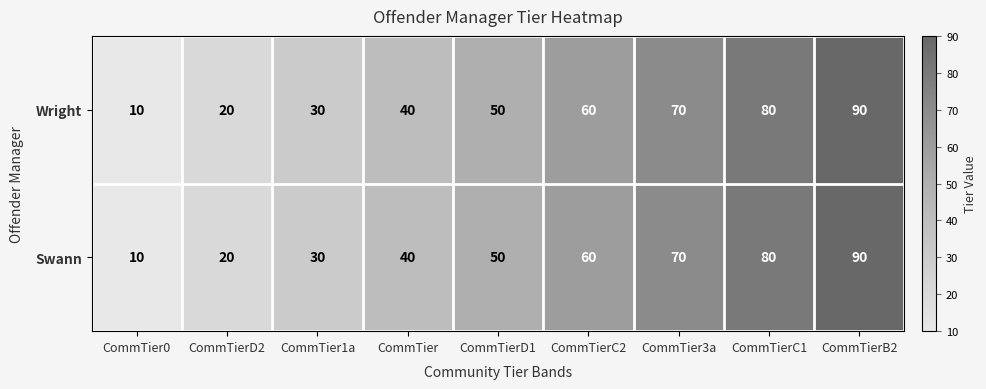

Count the Wright values in the range 30 to 70.

5